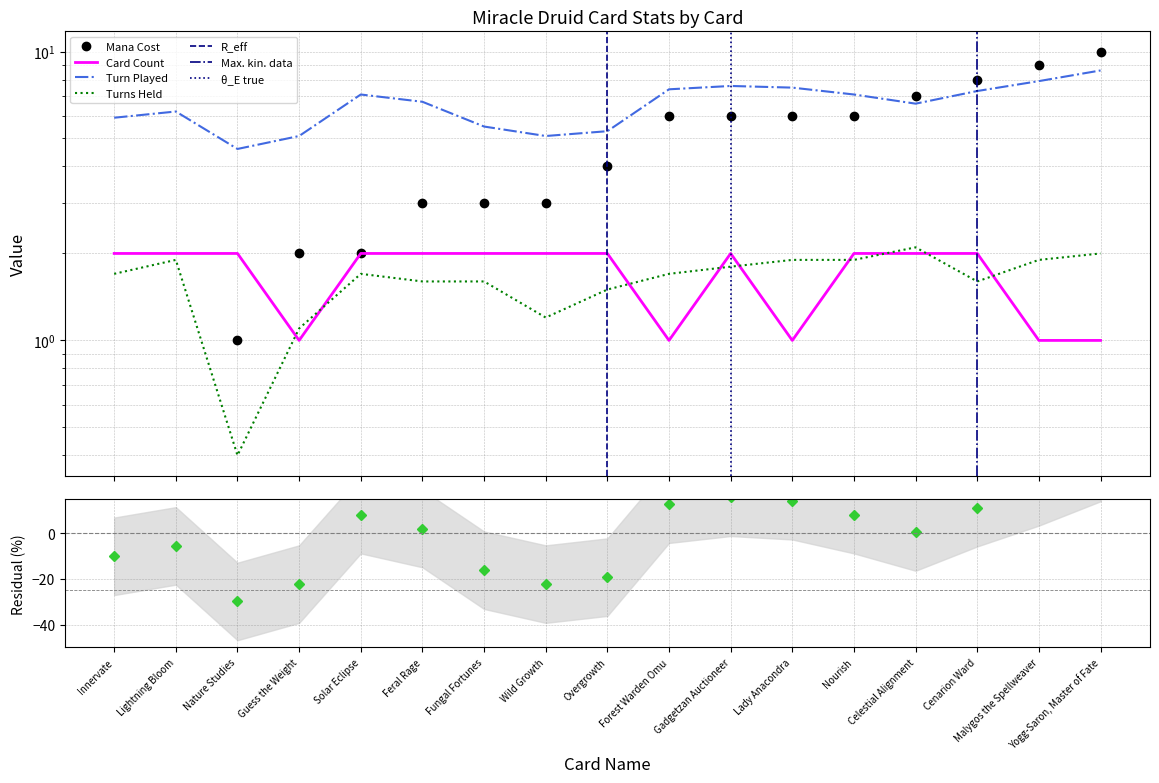

How many values in the Mana Cost series are below 4?

8